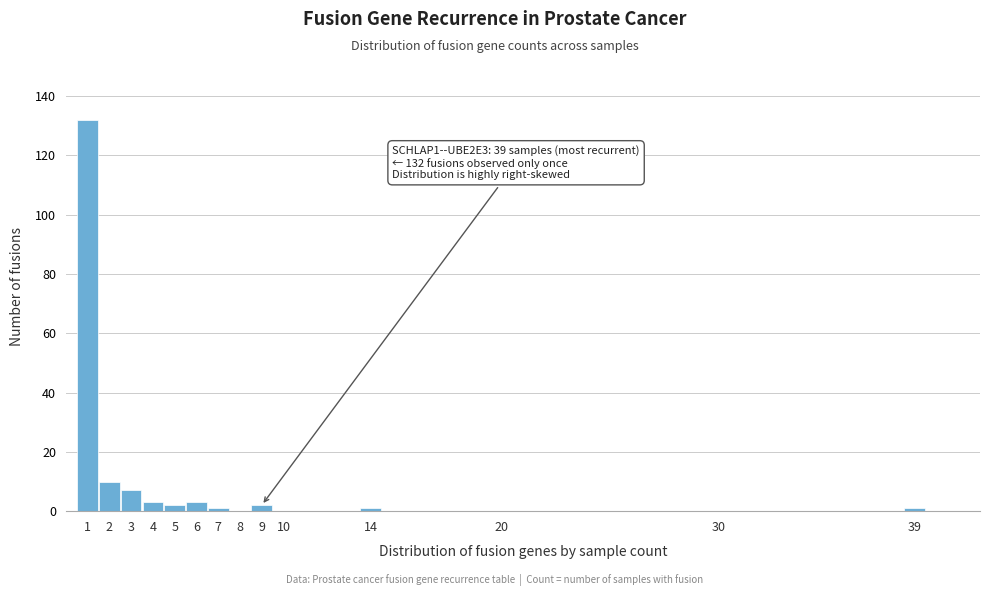

Which range on the x-axis has the tallest bar?

0.5 to 1.5